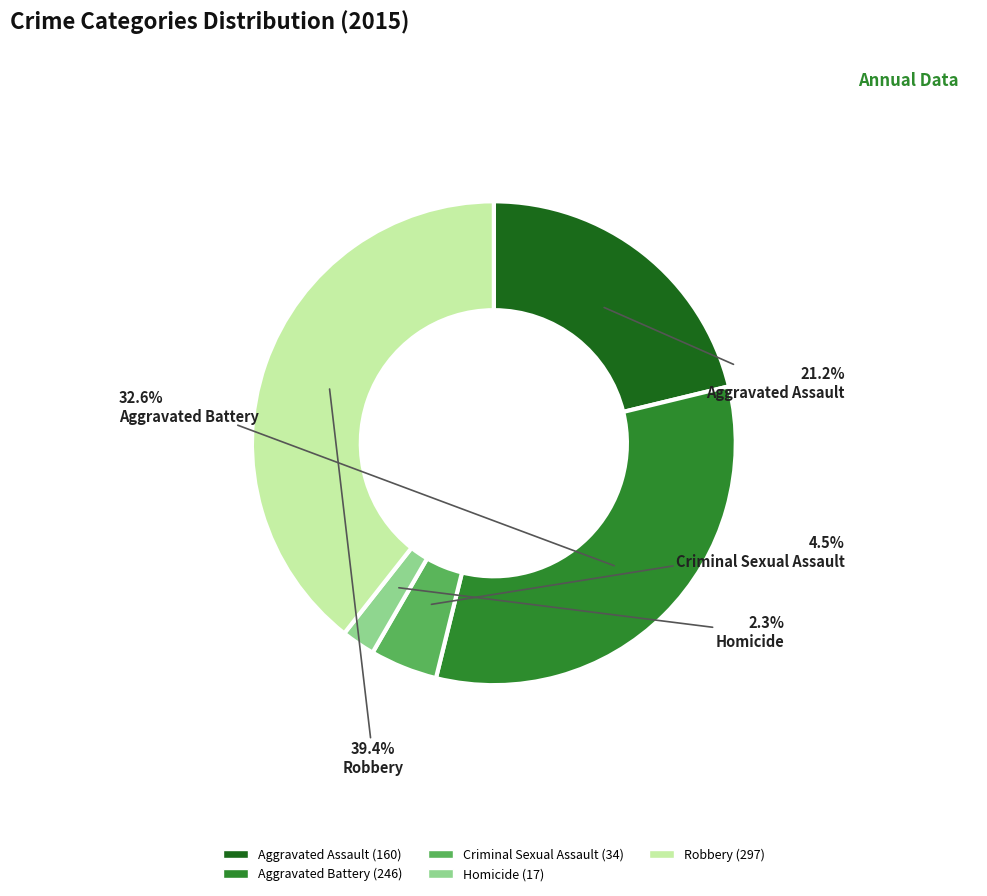

What percentage is NOT represented by Criminal Sexual Assault?

95.5%